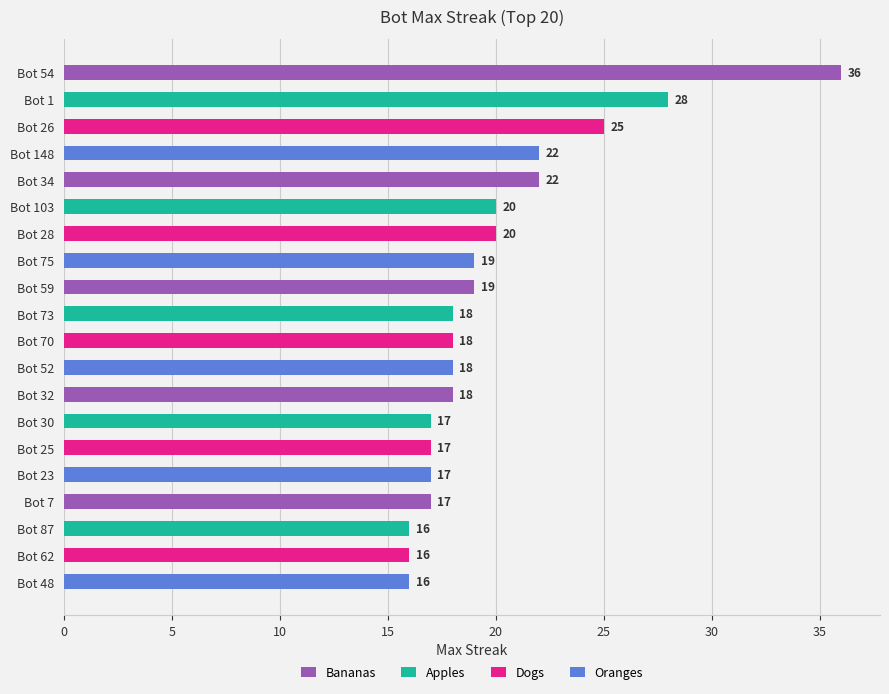

Read the value at Bot 87, to the nearest 10.

20